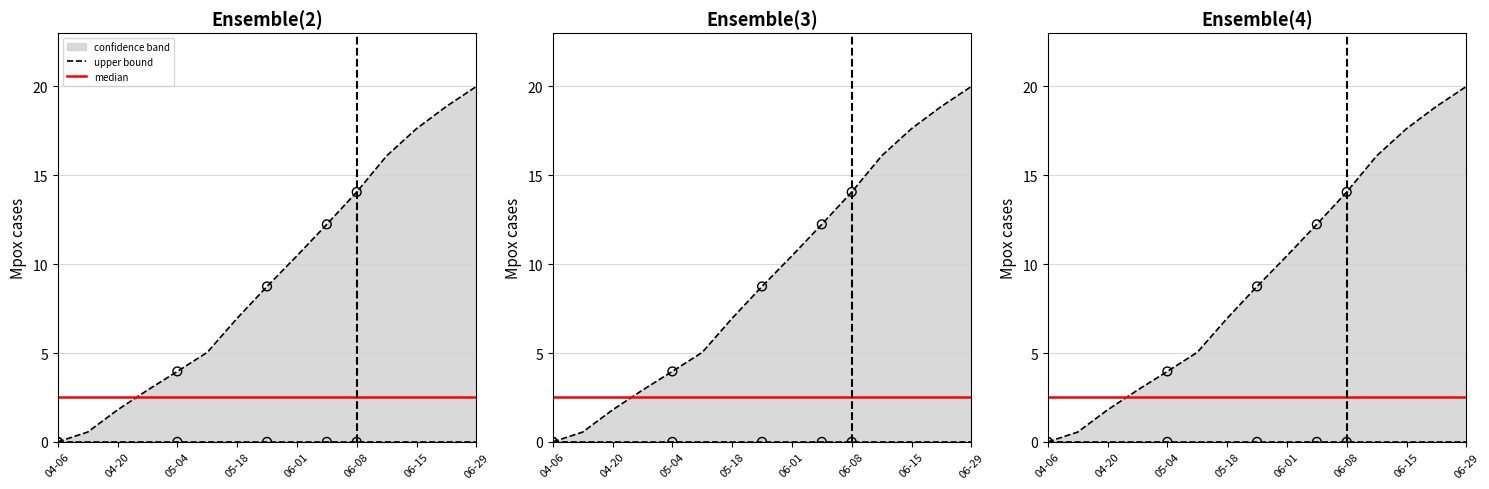

Which series has the largest Y range (max minus min)?

upper bound